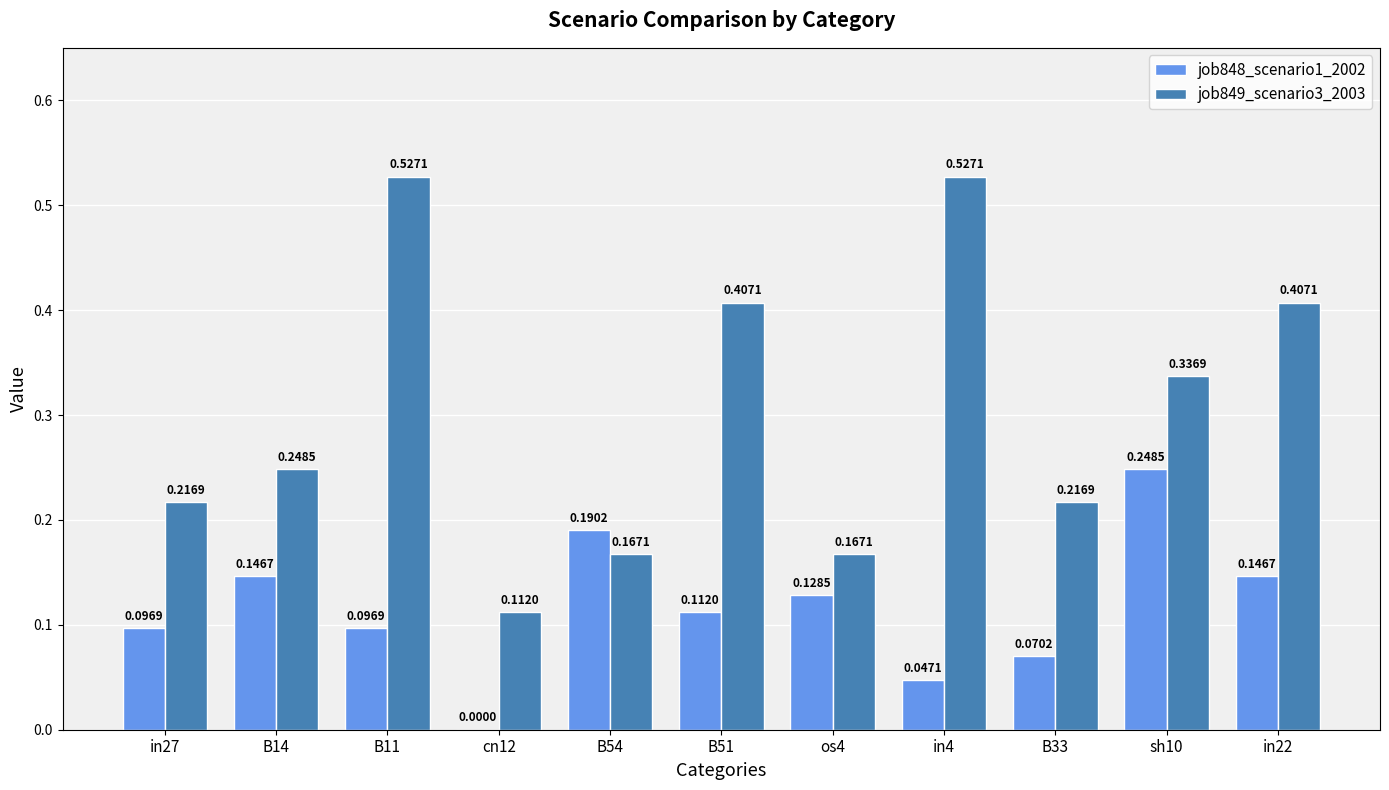

Are the bars grouped side by side (vs. stacked)?

Yes